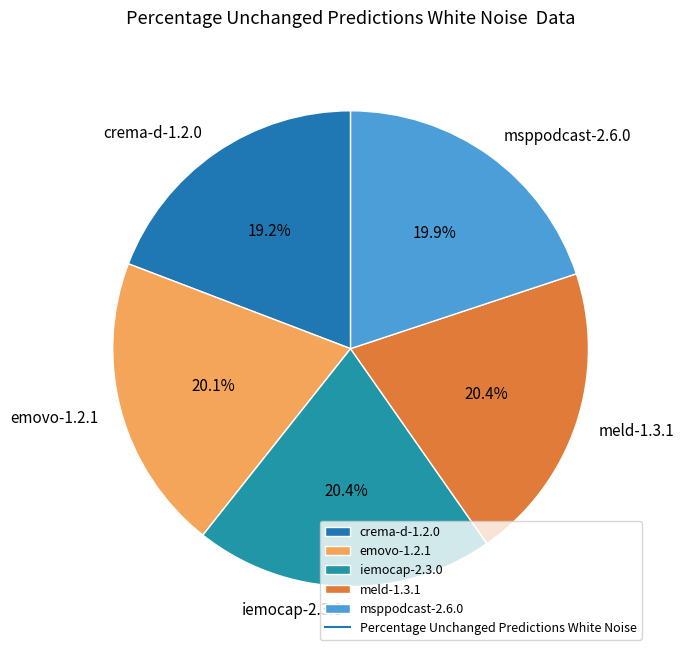

What is the smallest slice in the pie chart?

crema-d-1.2.0